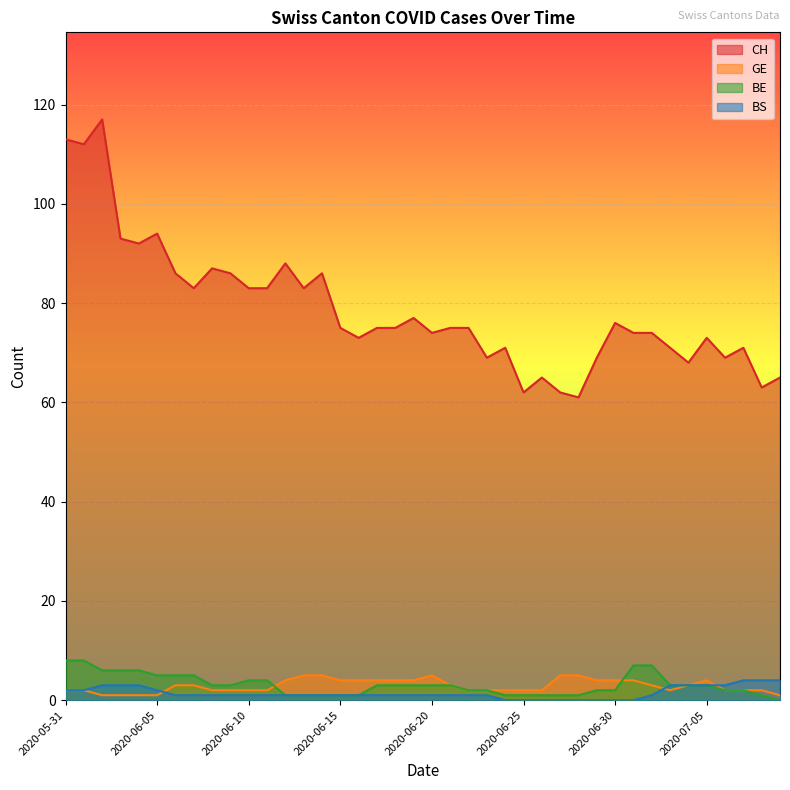

Which series has the widest spread of values?

CH